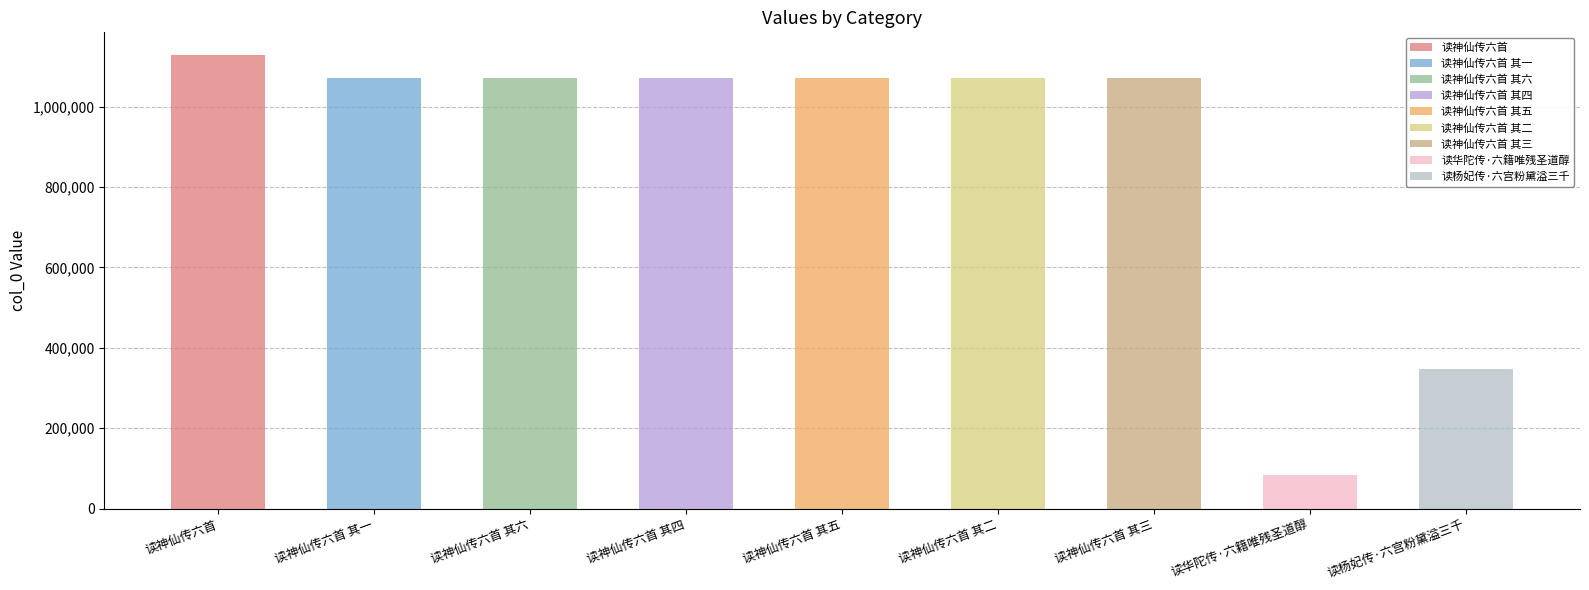

Count the number of values greater than 1069996.

4